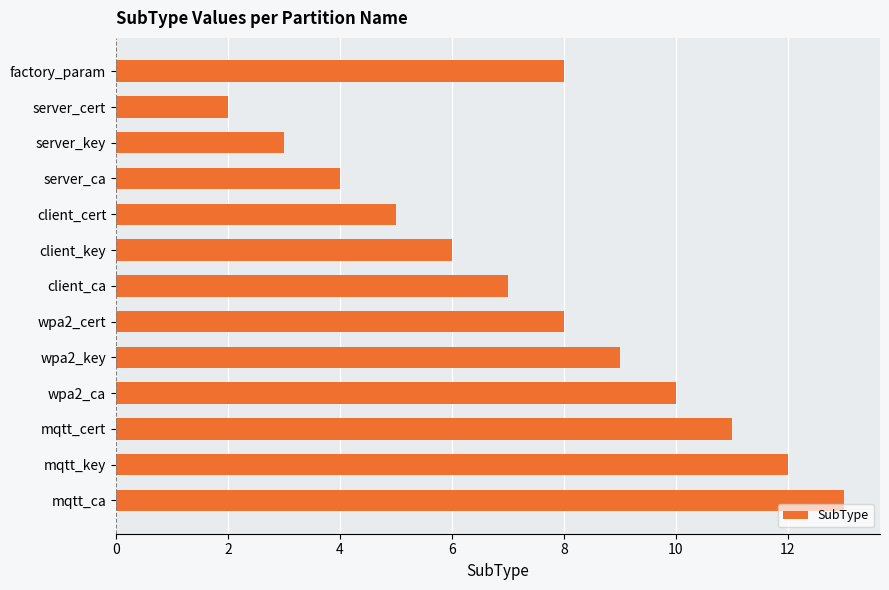

Reading top to bottom, what are all the values shown in this chart?

factory_param=8	server_cert=2	server_key=3	server_ca=4	client_cert=5	client_key=6	client_ca=7	wpa2_cert=8	wpa2_key=9	wpa2_ca=10	mqtt_cert=11	mqtt_key=12	mqtt_ca=13